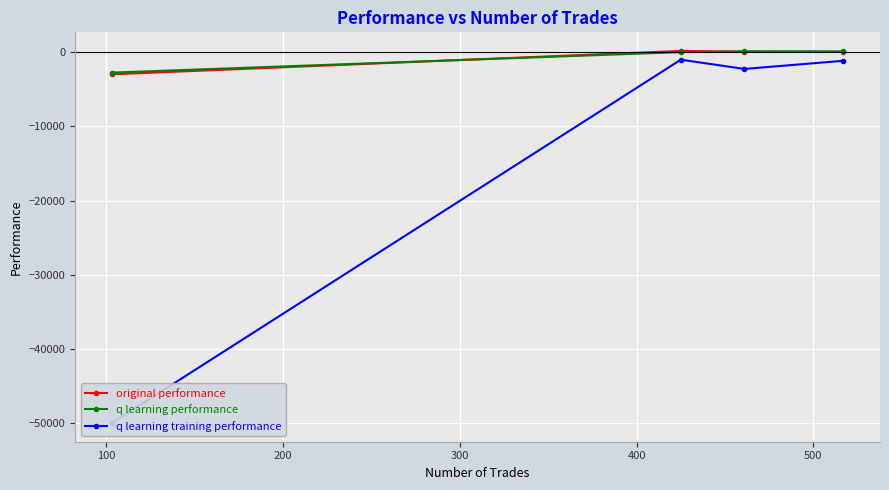

What is the minimum value for original performance?

-2972.6